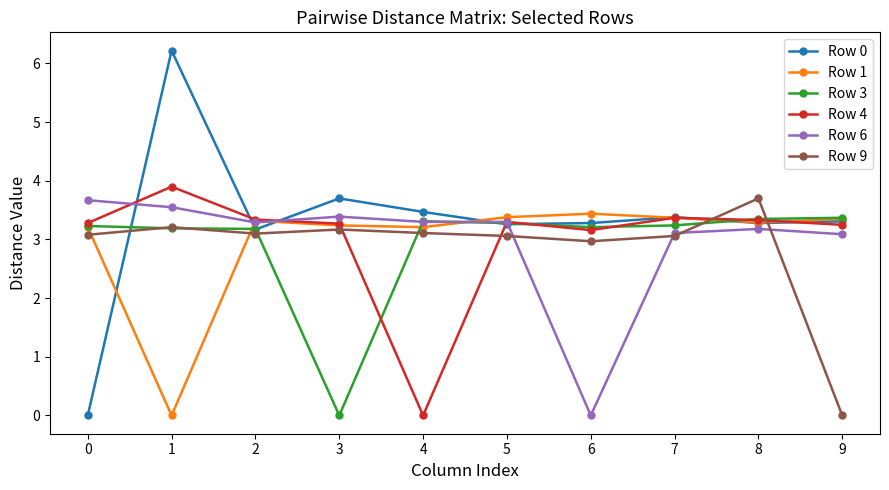

At which label is Row 1 closest to 1?

1